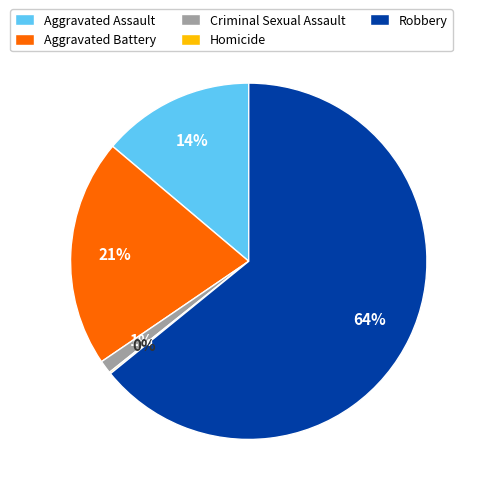

To the nearest percent, what is the average slice percentage?

20%